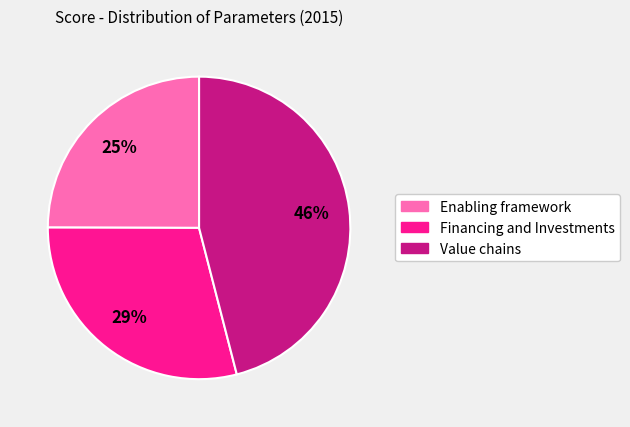

Rank the categories by value from highest to lowest.

Value chains, Financing and Investments, Enabling framework